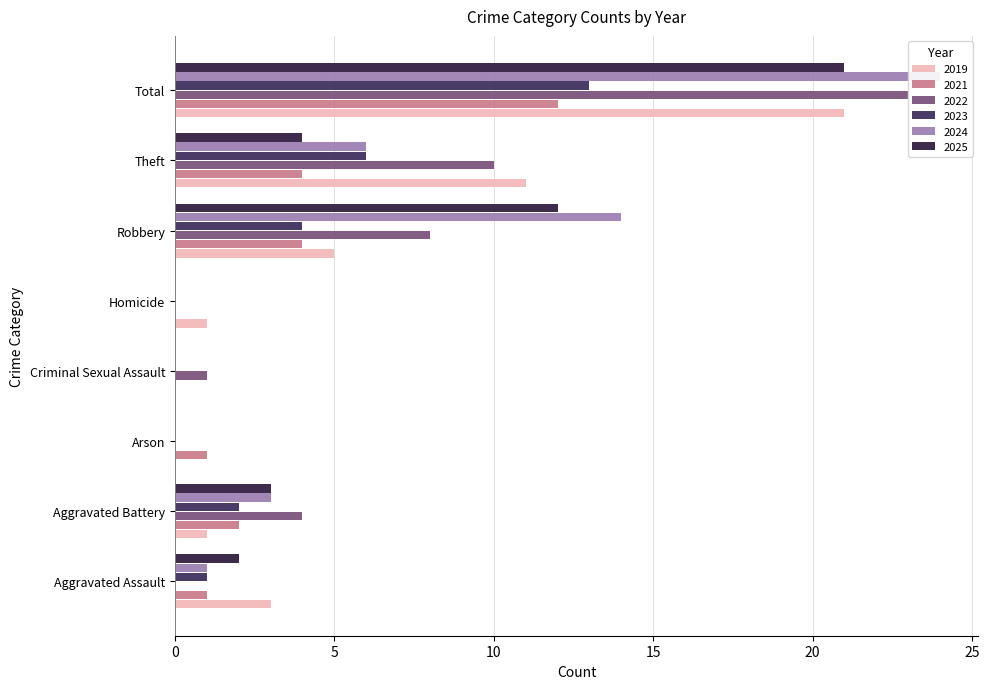

How many bars are there in each group?

6